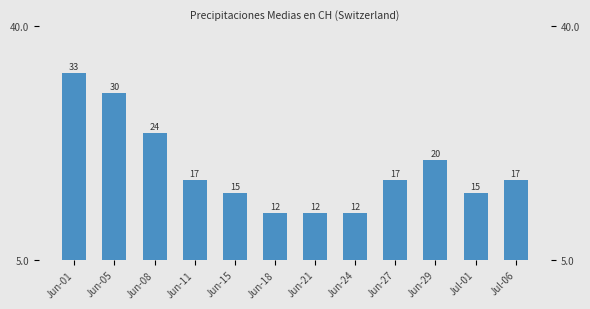

What is the value of the 8th bar from the left?

12